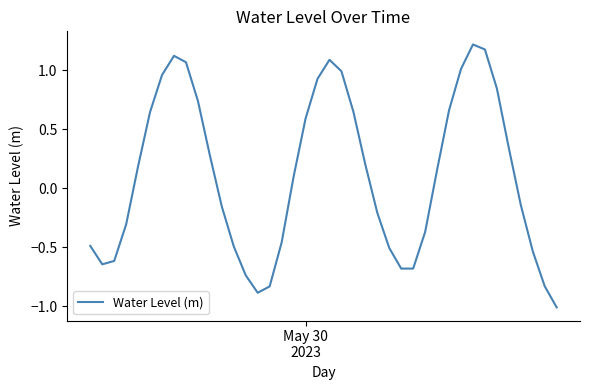

What is the minimum value shown in the chart?

-1.0